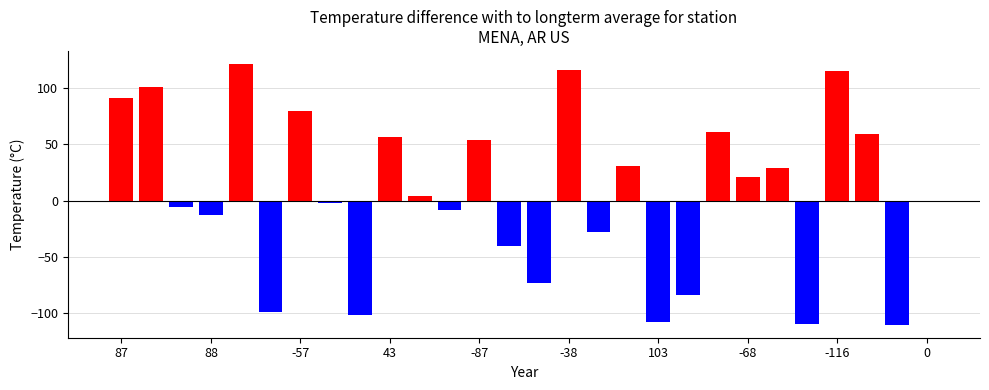

What is the maximum value shown in the chart?

121